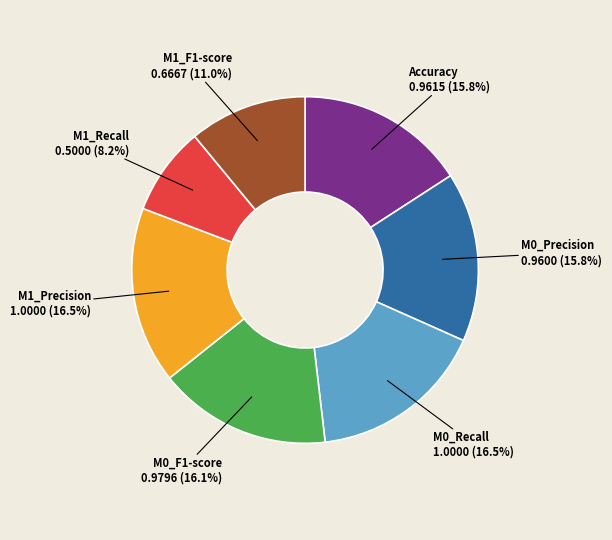

Is there any slice that represents more than half of the pie?

No